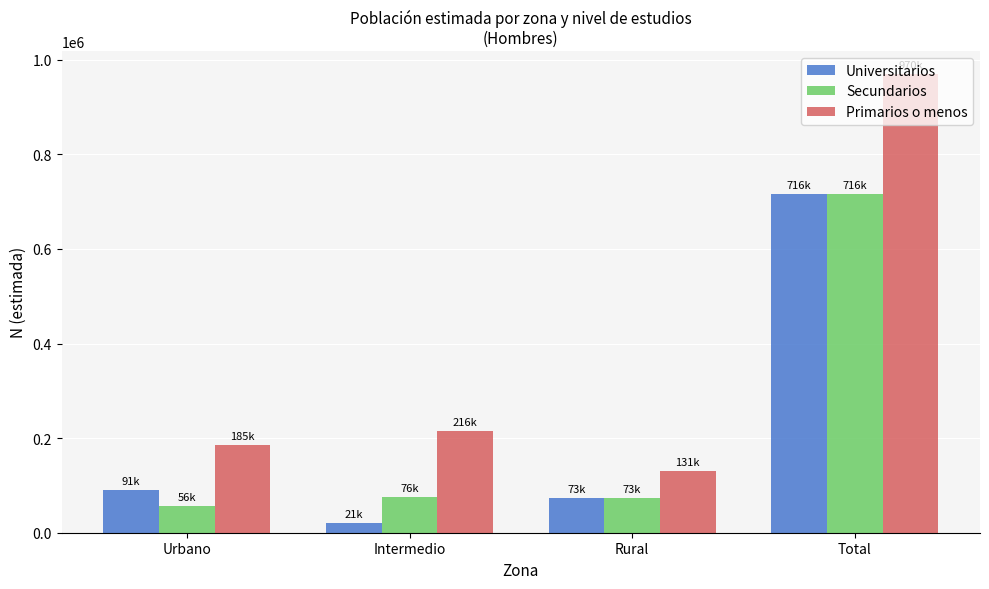

Where is Primarios o menos nearest to the value 550591?

Intermedio